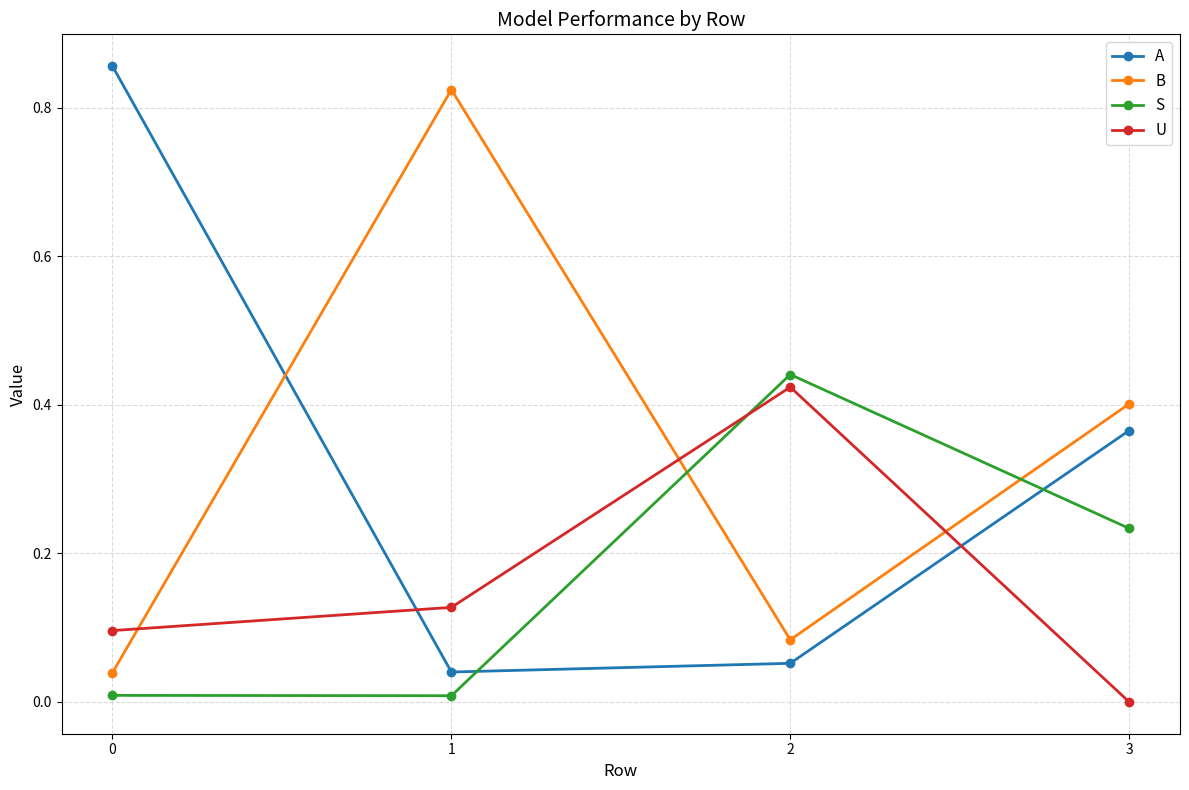

What is the average value of the A series?

0.3